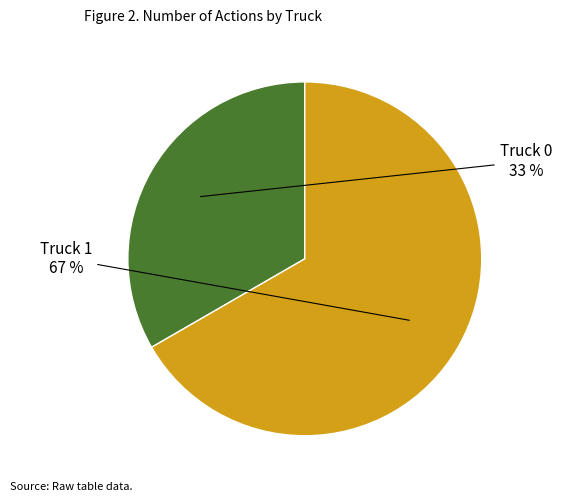

To the nearest percent, what is the average slice percentage?

50%